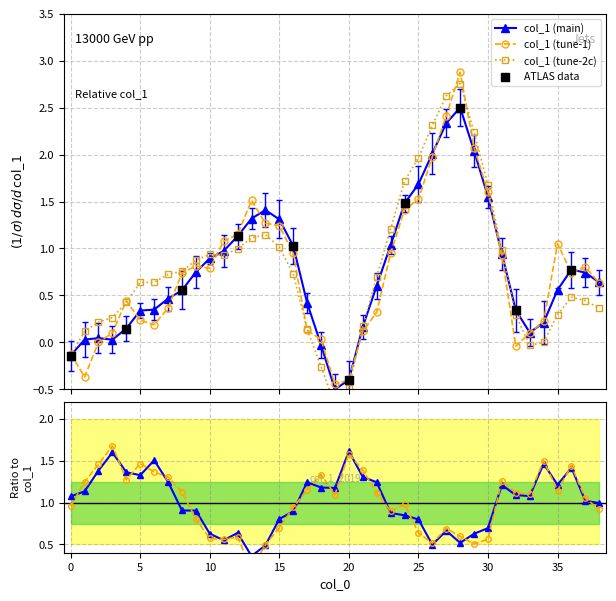

Which has a higher value, 14 or 21?

14